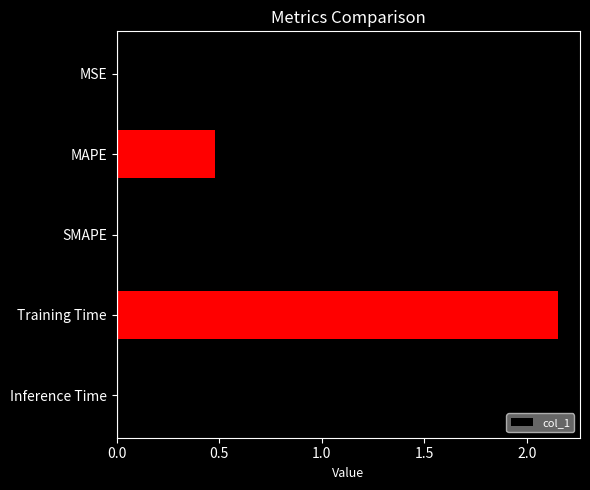

The value at SMAPE is 1.1. True or false?

False